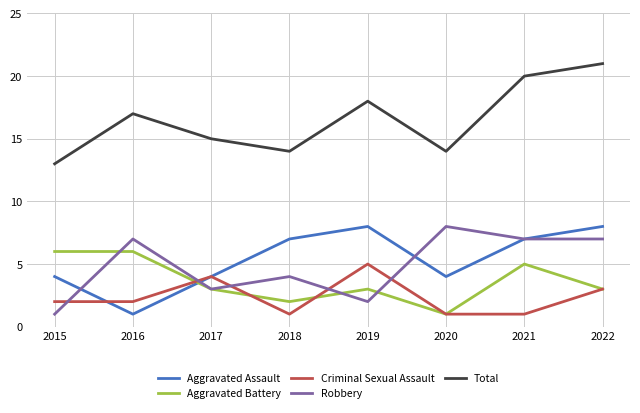

What is the difference between the Total values at 2017 and 2022?

6